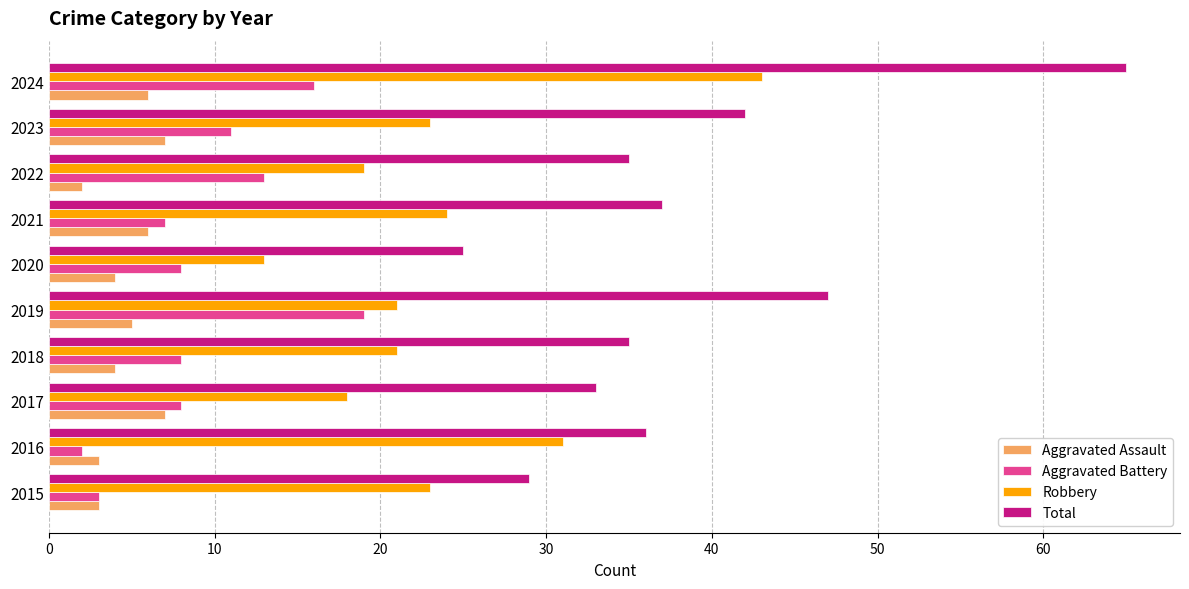

Rank the series by their maximum value, from highest to lowest.

Total, Robbery, Aggravated Battery, Aggravated Assault